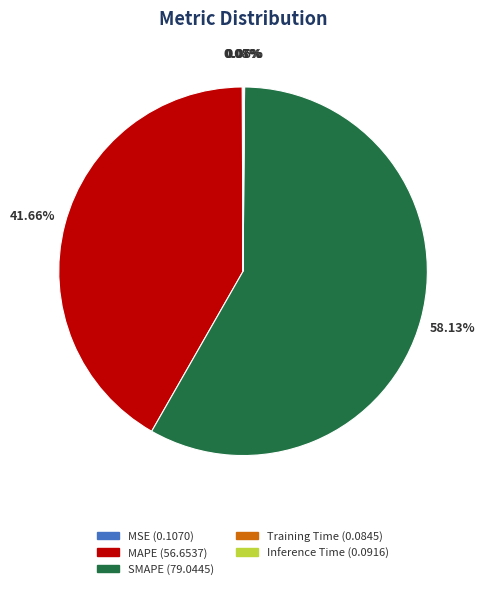

What percentage is NOT represented by MAPE?

58.3%